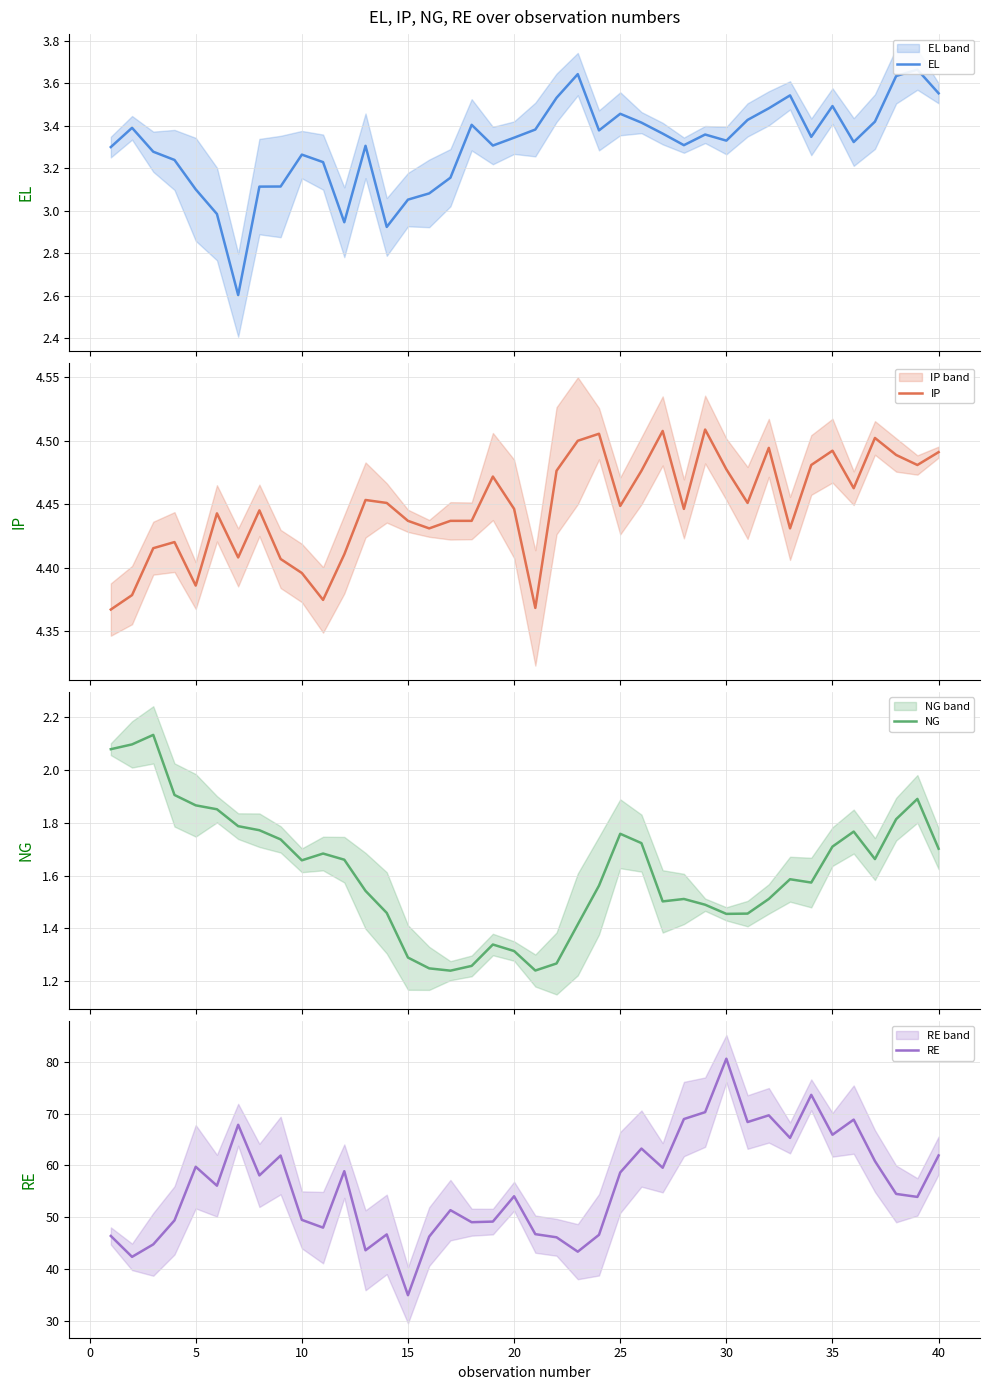

At which label does RE reach its peak?

30